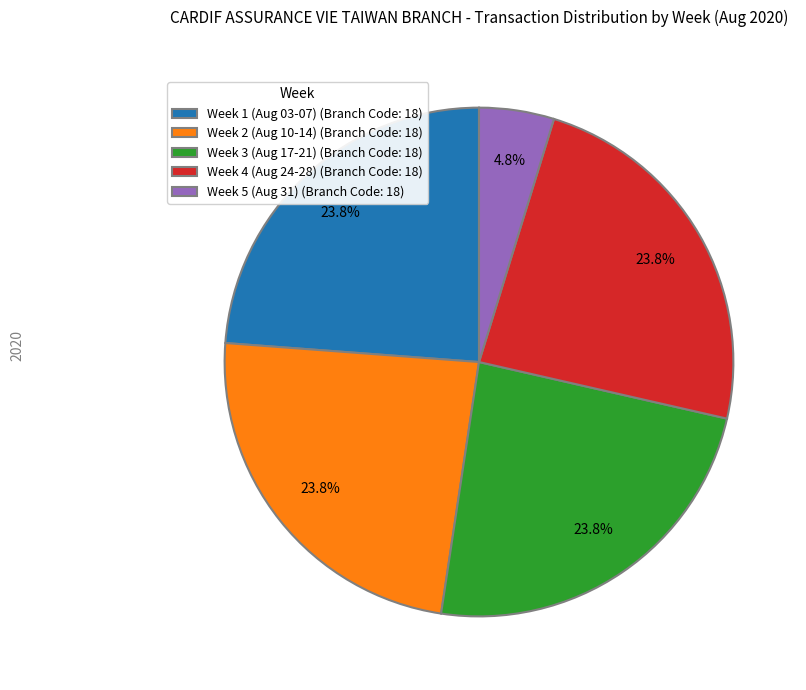

Is there any slice that represents more than half of the pie?

No